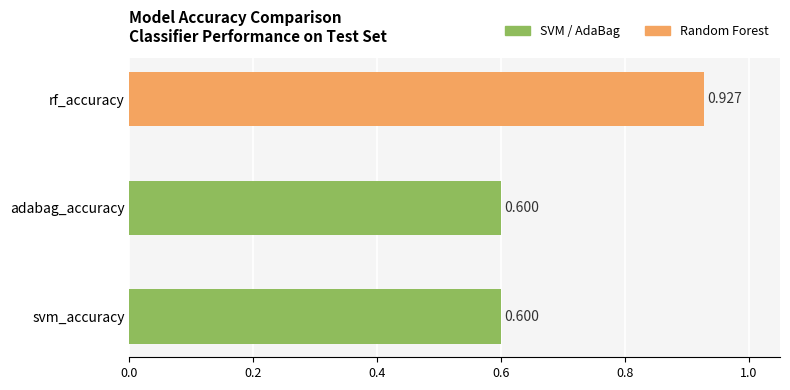

How many distinct data groups are displayed?

1